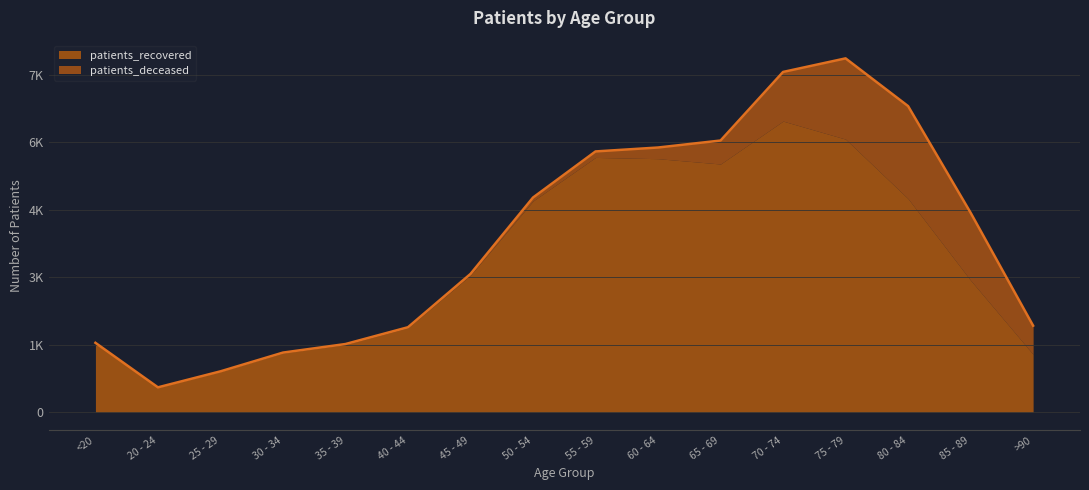

Where does the patients_deceased series first go above 133?

60 - 64